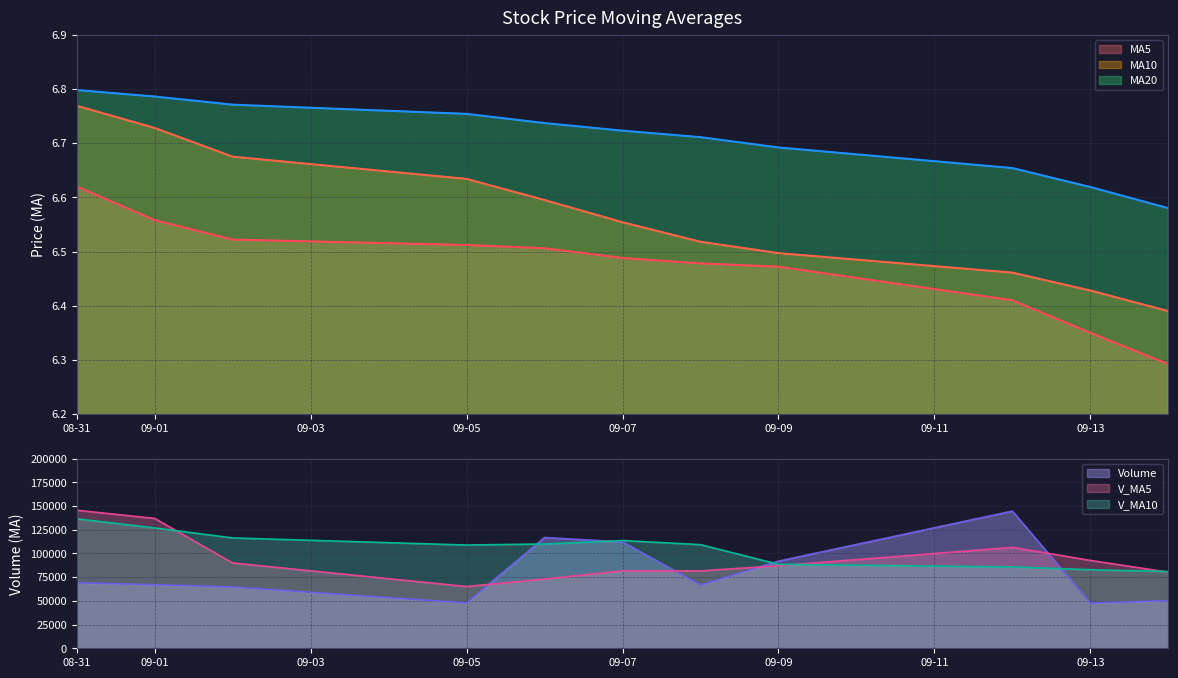

List the series in order of their peak value, highest first.

ma20, ma10, ma5